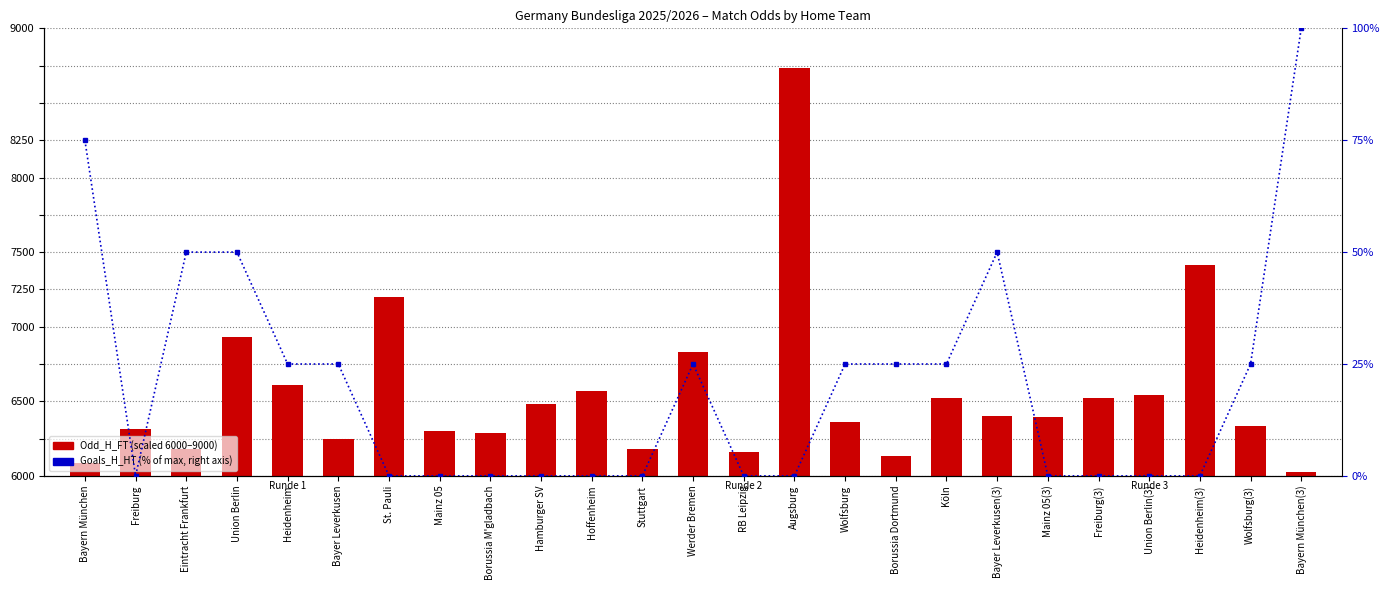

What is the difference between the maximum and minimum values in the Goals_H_HT (%) series?

100.0